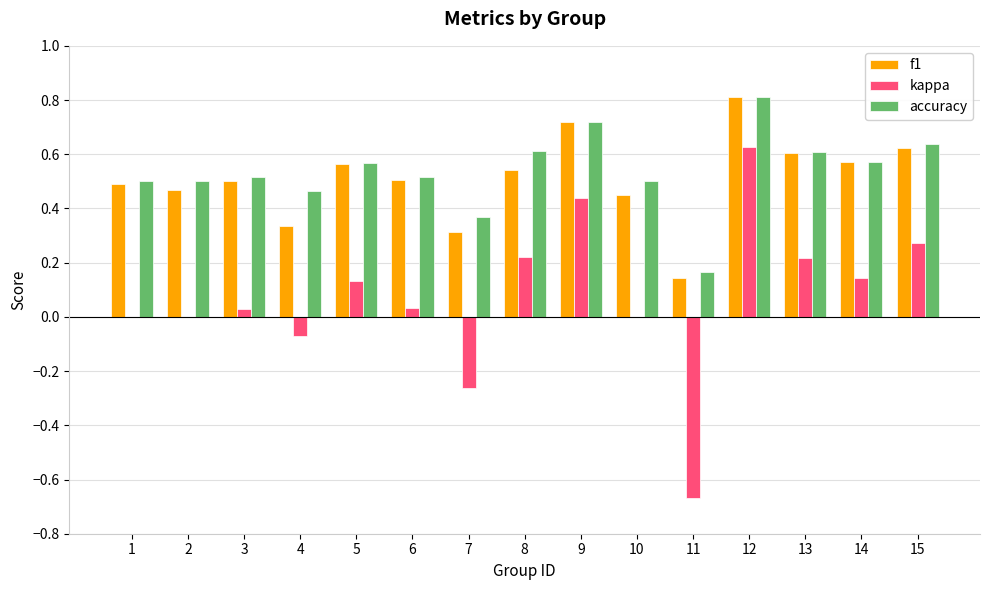

At which category does the chart reach its peak across all series?

12